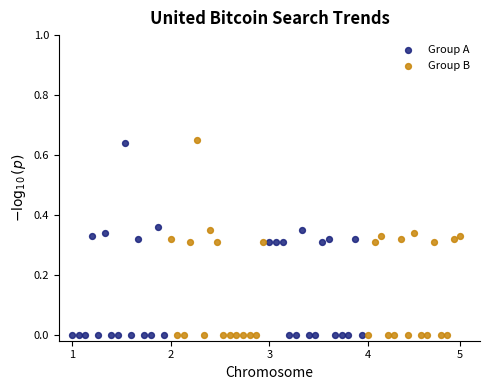

Which series has the largest Y range (max minus min)?

Group B